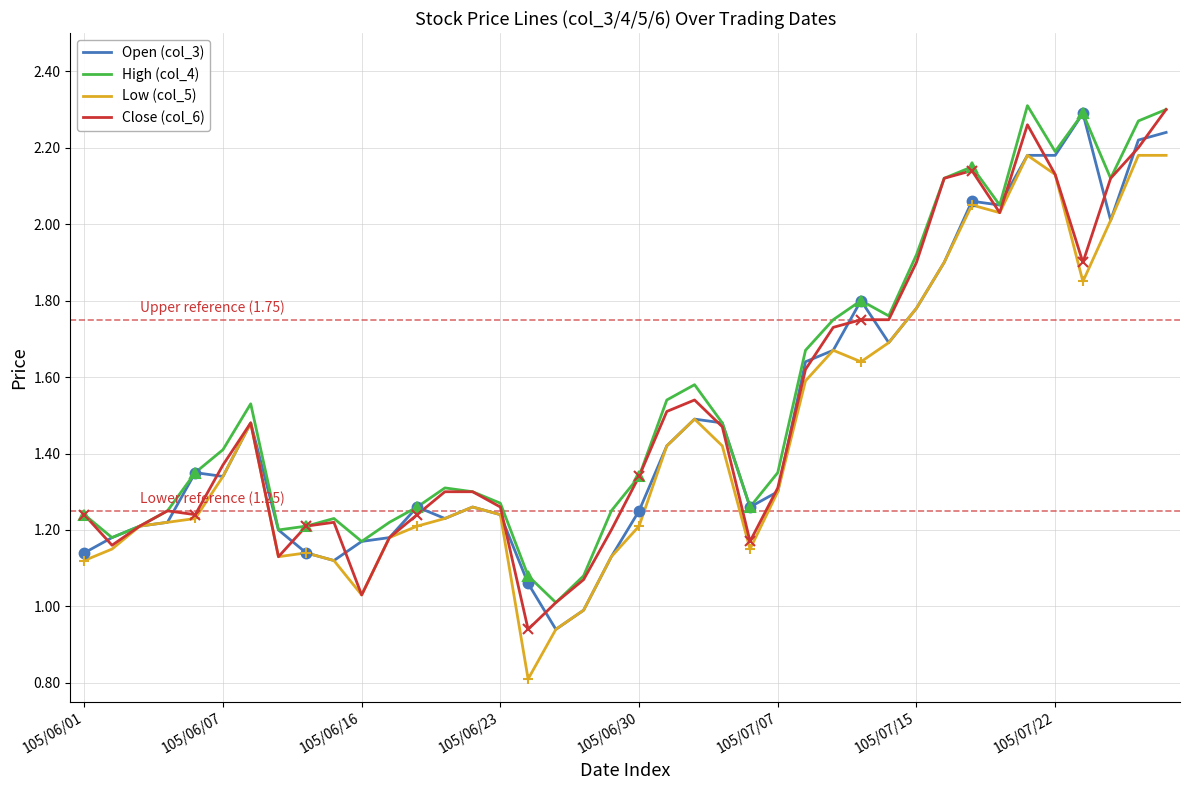

Is the value of High (col_4) at 34 greater than the value of Low (col_5) at 20?

Yes